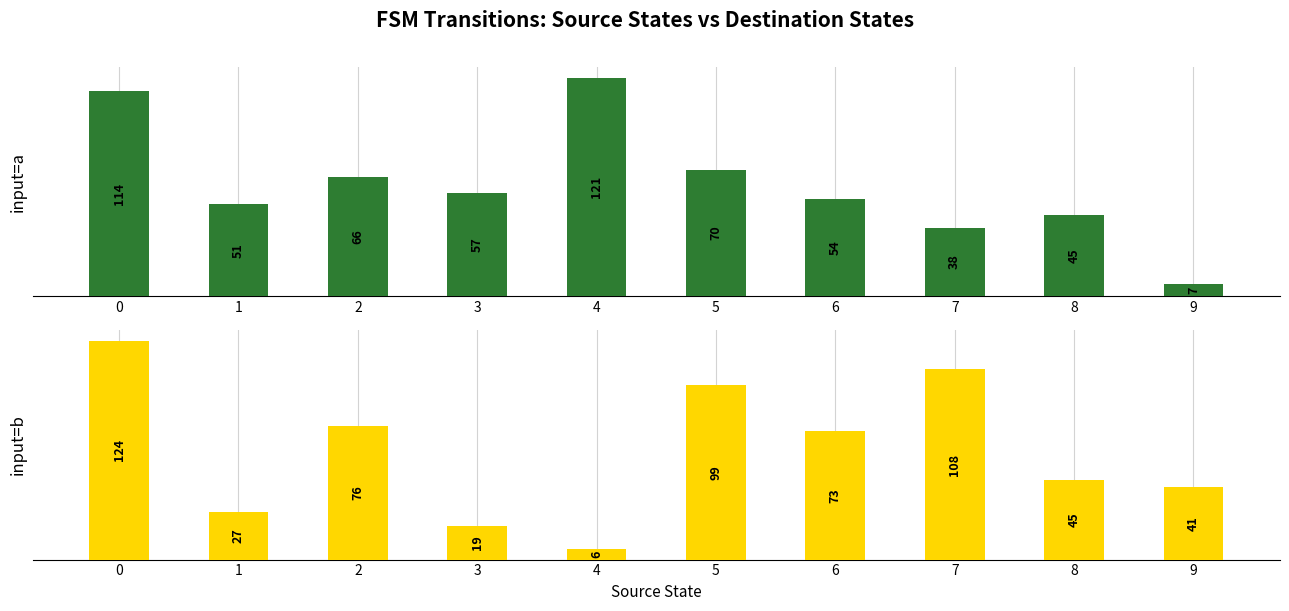

Are the bars horizontal?

No